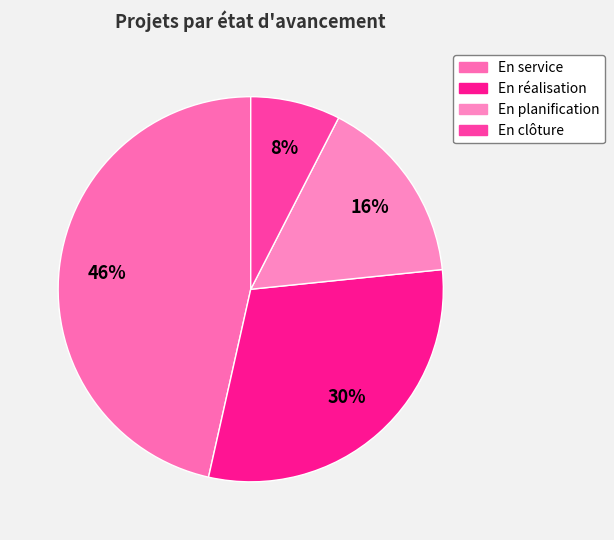

To the nearest percent, what portion does En service represent?

46%